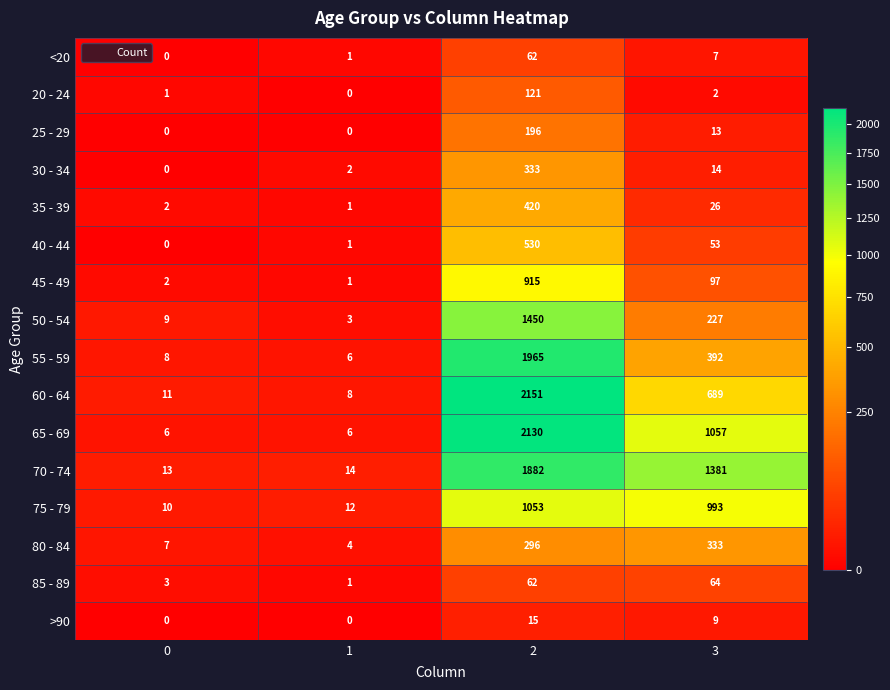

Which series has the widest spread of values?

60 - 64